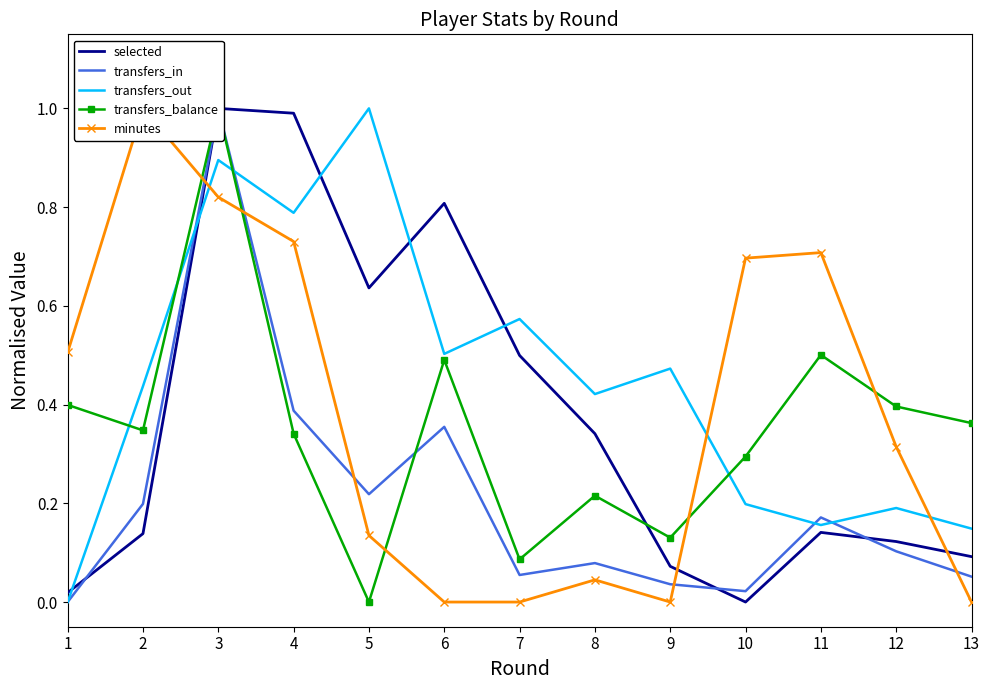

What is the highest value of the transfers_out series?

1.0